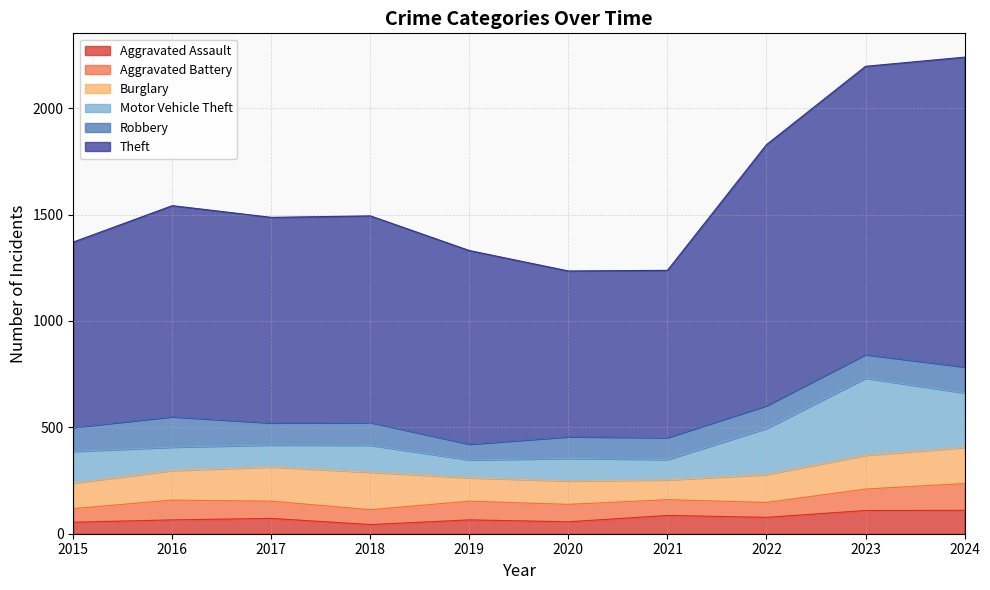

The Robbery series shows 56 at 2017. True or false?

False